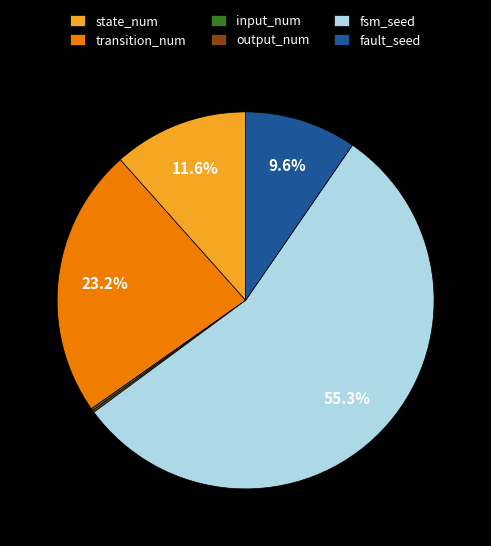

Which has a higher value, transition_num or fault_seed?

transition_num